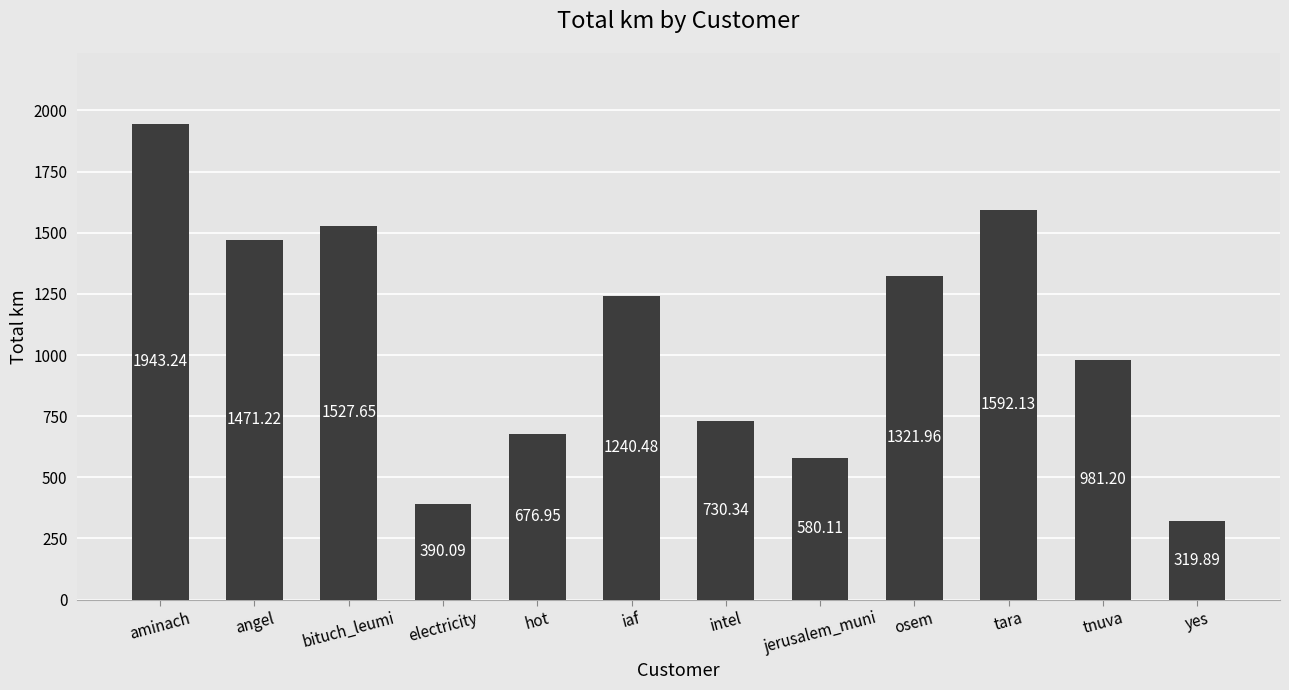

Approximately how many times larger is the value at aminach compared to hot?

2.9